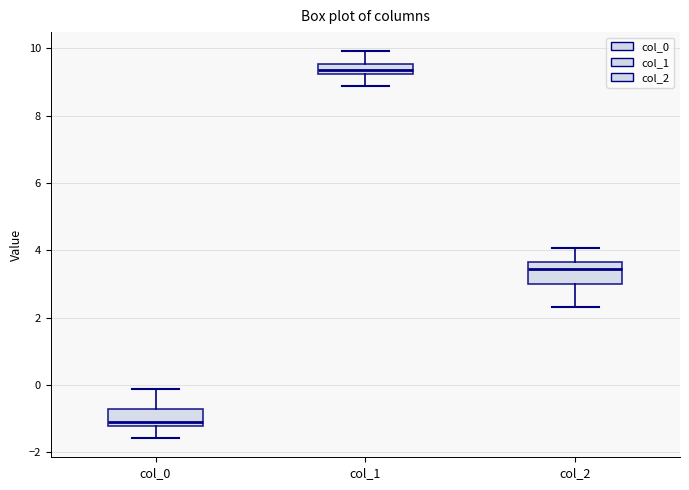

Which box has the highest median line?

col_1